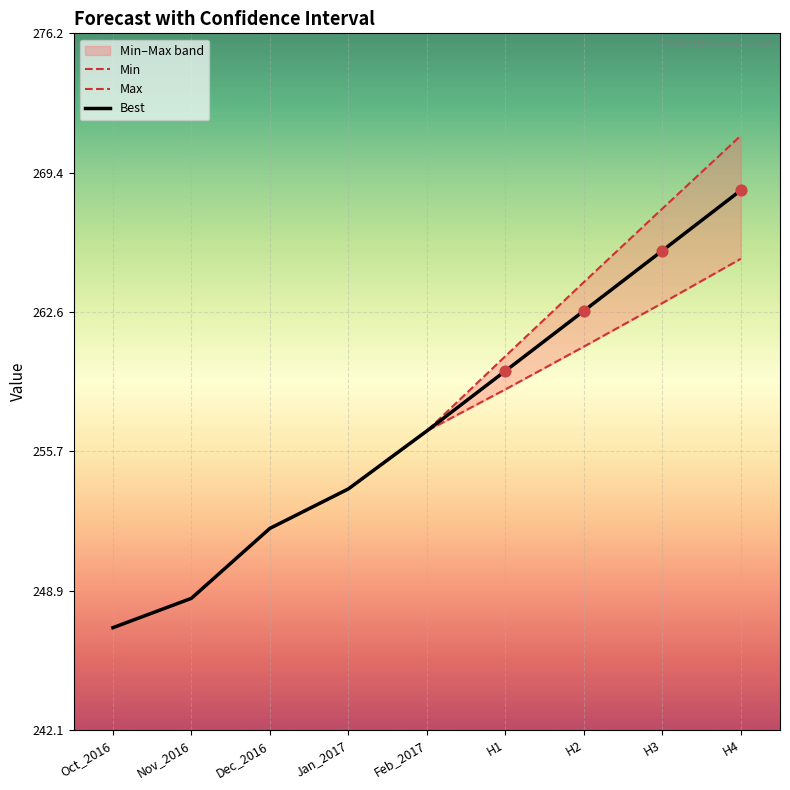

Which series has the largest total across all categories?

Max